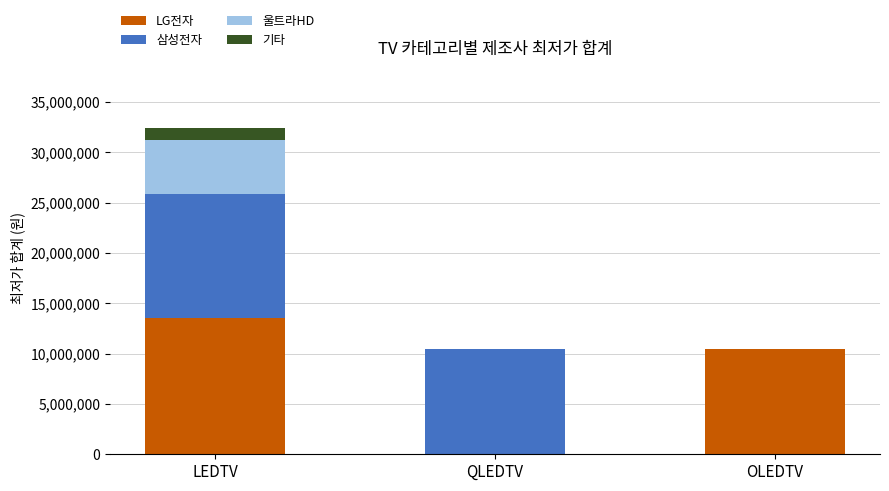

At which label is LG전자 closest to 6780195?

OLEDTV